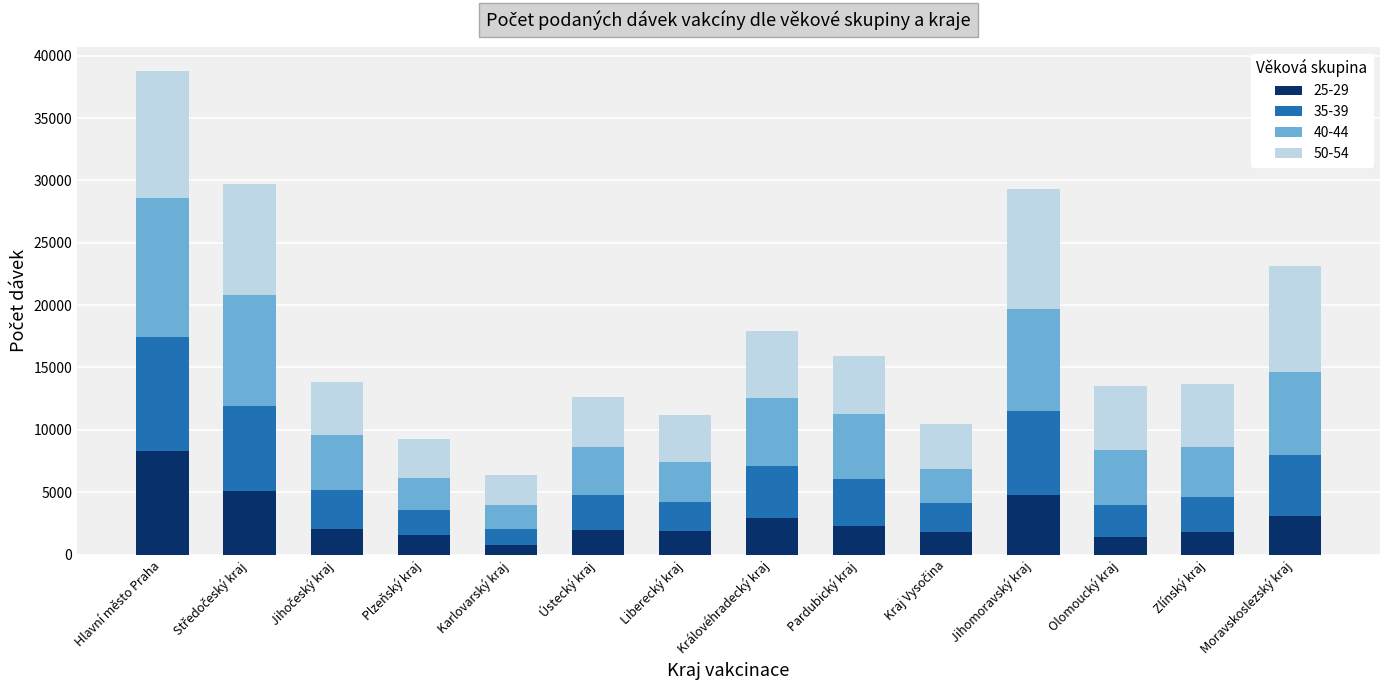

At which category is the sum across all series the highest?

Hlavní město Praha